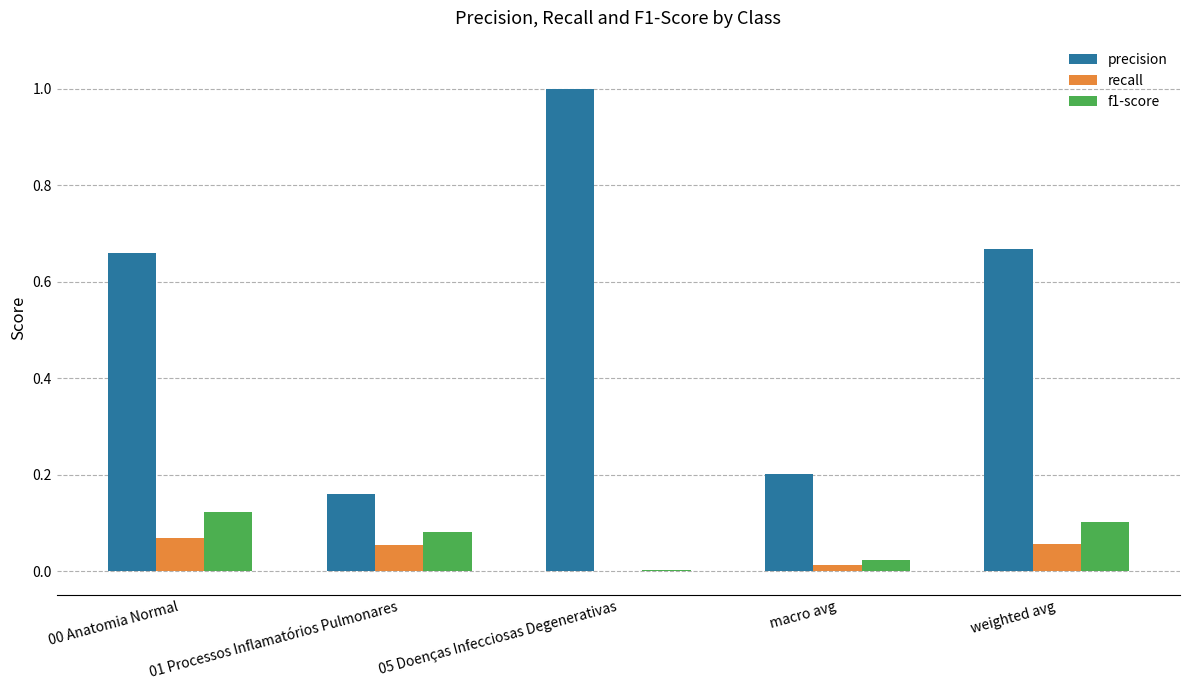

Which series changed the most between 05 Doenças Infecciosas Degenerativas and macro avg?

precision